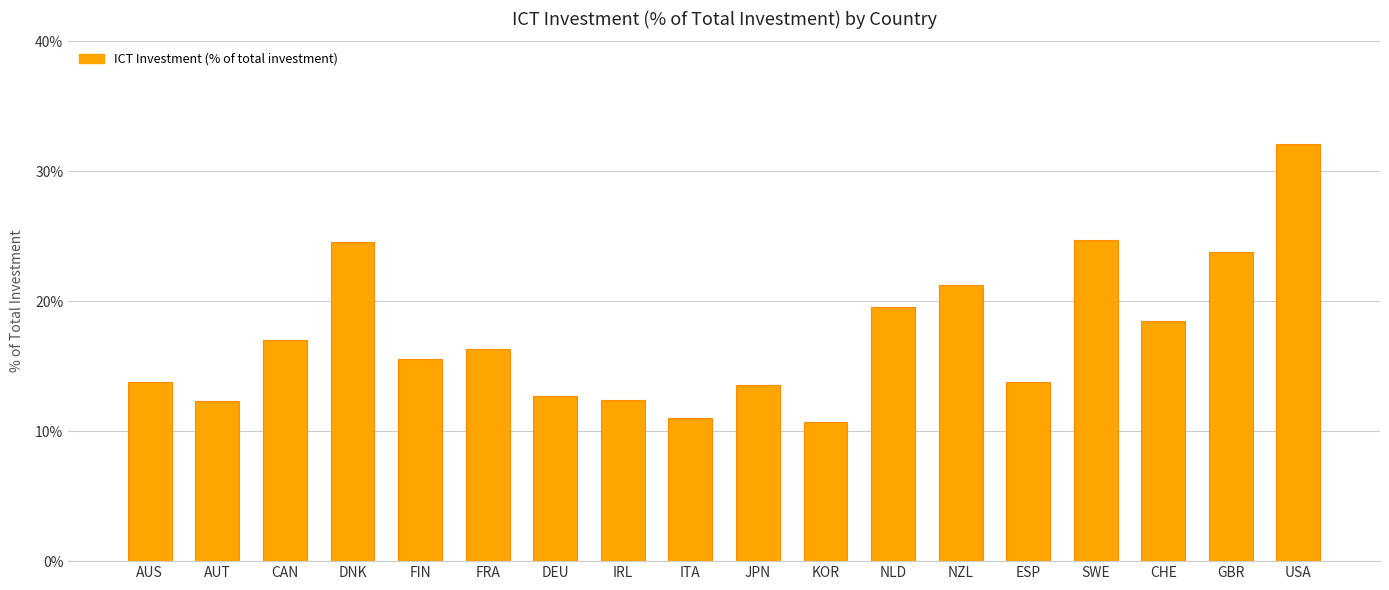

Count the number of categories in the chart.

18